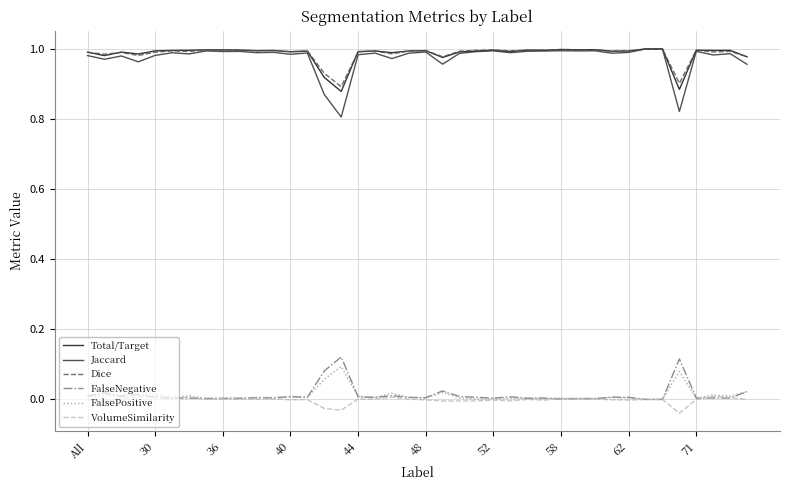

True or false: VolumeSimilarity and Total/Target cross at least once.

False